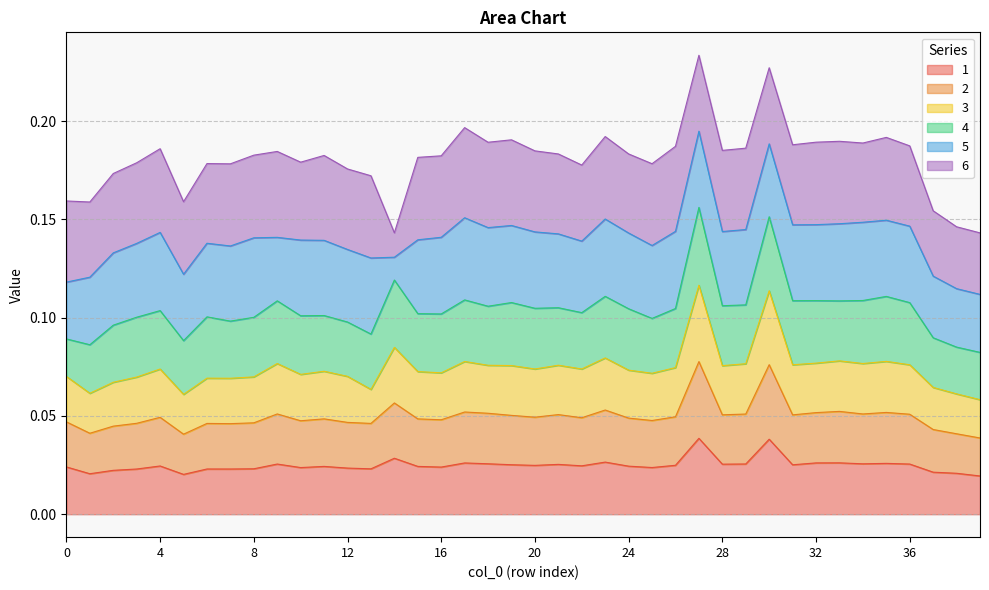

Does the chart display data point markers on the line(s)?

No